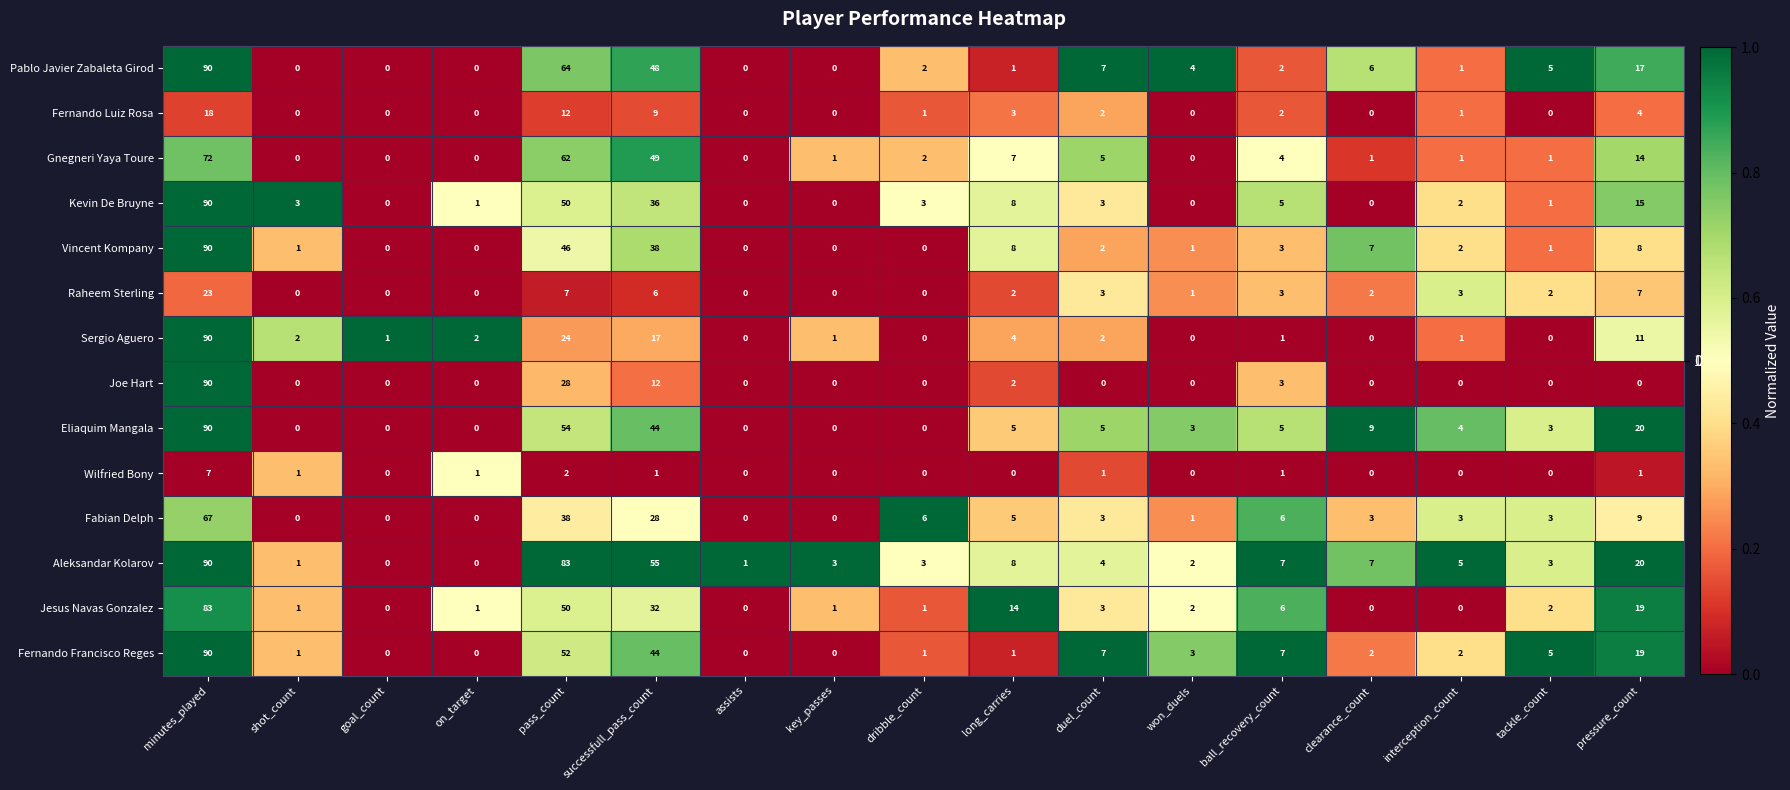

What is the maximum value shown in the chart?

90